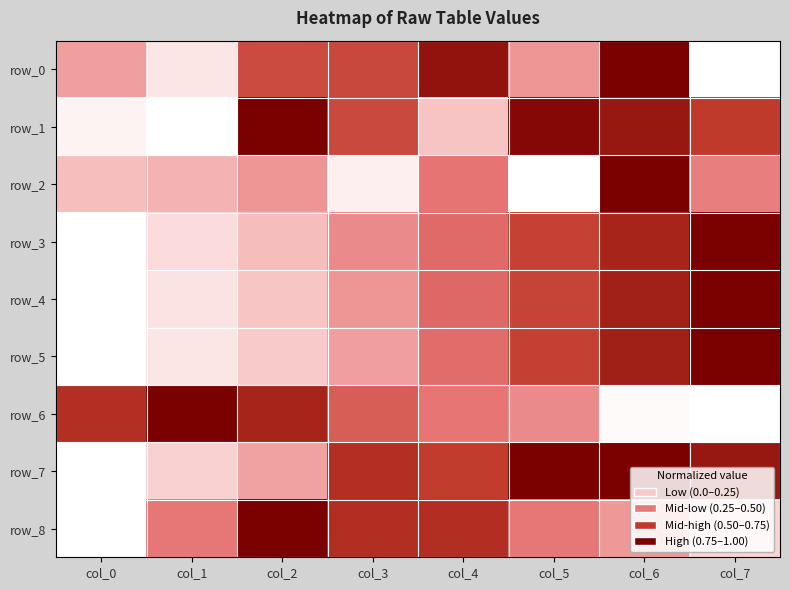

Reading left to right, list all the values displayed in this chart.

row_0: 0.4	0.1	0.7	0.7	0.9	0.4	1.0	0.0
row_1: 0.1	0.0	1.0	0.7	0.3	1.0	0.9	0.7
row_2: 0.3	0.3	0.4	0.1	0.5	0.0	1.0	0.5
row_3: 0.0	0.2	0.3	0.4	0.6	0.7	0.8	1.0
row_4: 0.0	0.1	0.3	0.4	0.6	0.7	0.9	1.0
row_5: 0.0	0.1	0.2	0.4	0.5	0.7	0.9	1.0
row_6: 0.8	1.0	0.8	0.6	0.5	0.4	0.0	0.0
row_7: 0.0	0.2	0.4	0.8	0.7	1.0	1.0	0.9
row_8: 0.0	0.5	1.0	0.8	0.8	0.5	0.4	0.2